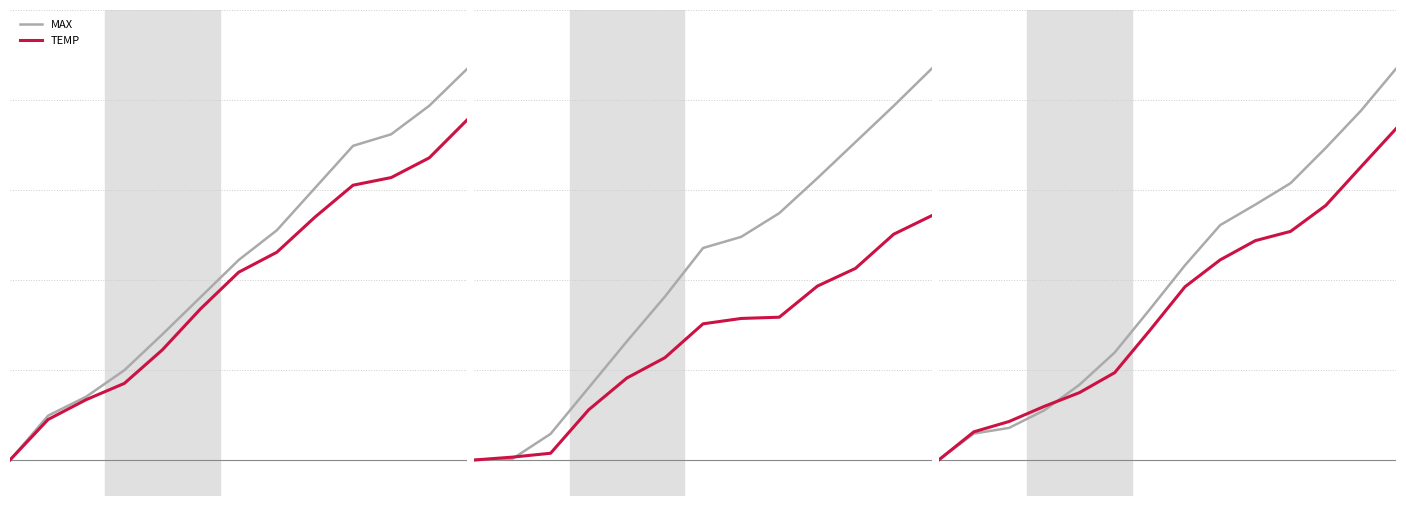

What is the average value of the MAX series?

178.7